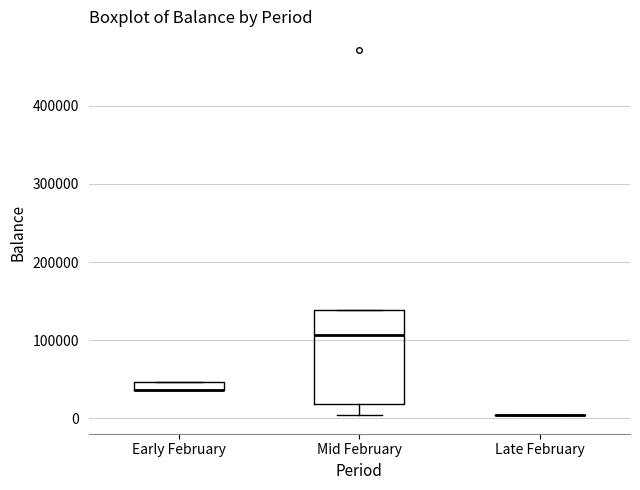

Where is the upper edge of the box for Mid February on the y-axis? The values are not printed on the chart, so give them approximately, as read against the axis.

140000